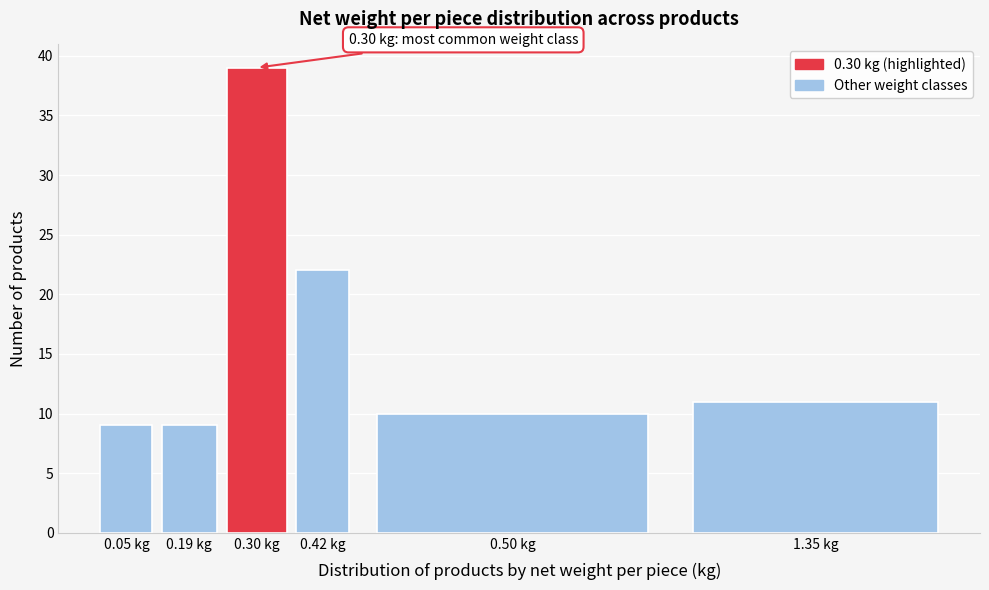

Reading right to left, list all the values displayed in this chart.

1.35 kg=11	0.50 kg=10	0.42 kg=22	0.30 kg=39	0.19 kg=9	0.05 kg=9